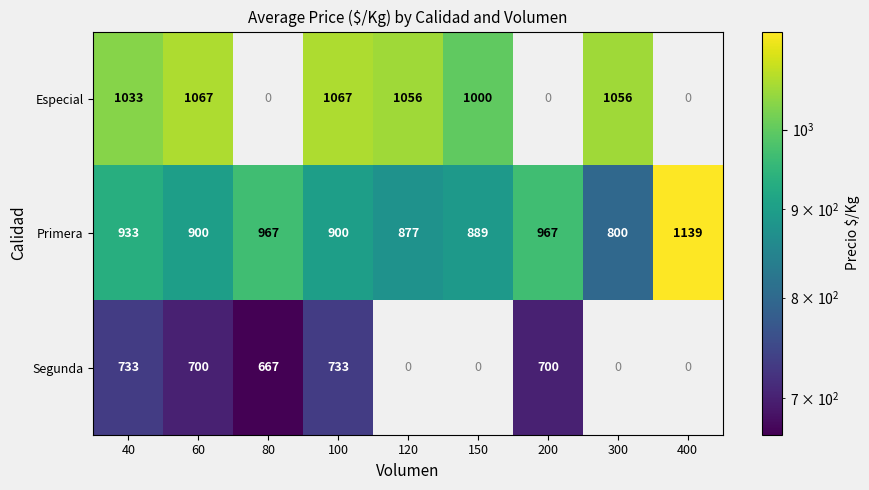

Is the value of Primera at 120 greater than the value of Segunda at 80?

Yes